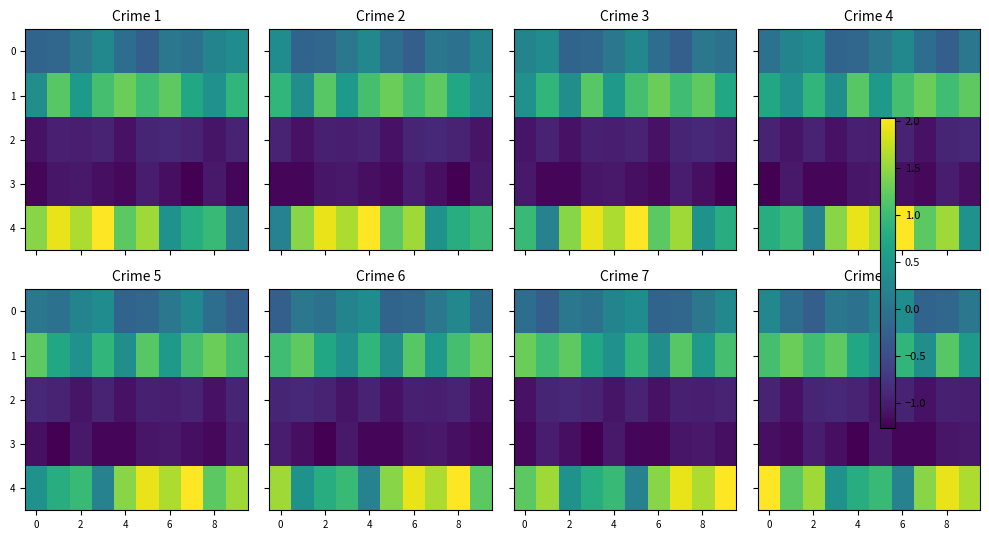

The value of 3 at 0 is -1.9. True or false?

False